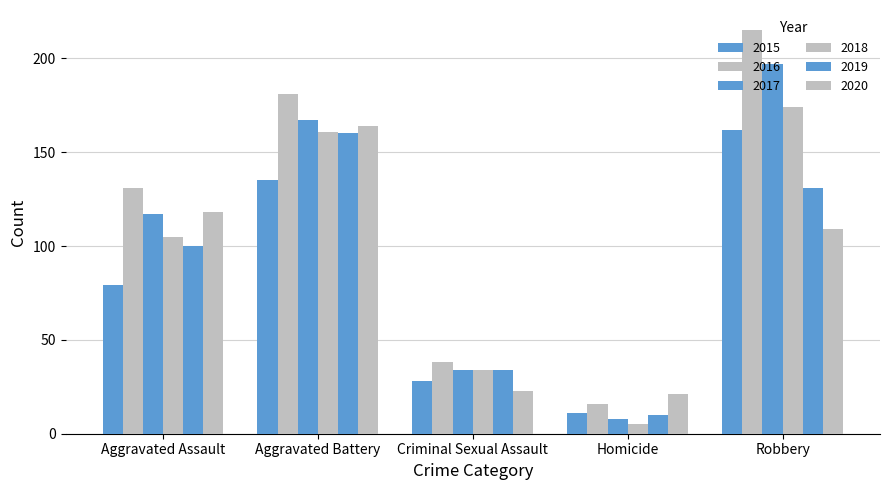

How many values in the 2017 series are below 117?

2